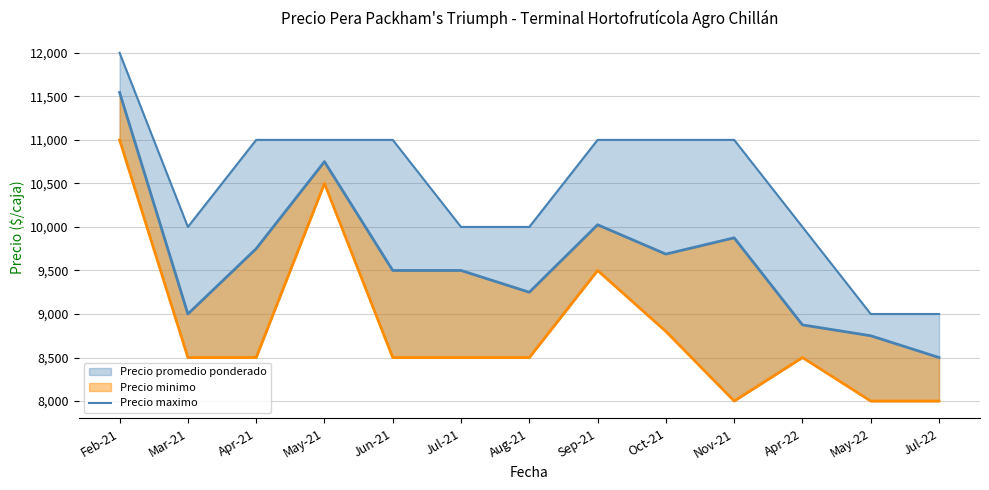

Reading left to right, what are all the values shown in this chart?

Feb-21=12000	Mar-21=10000	Apr-21=11000	May-21=11000	Jun-21=11000	Jul-21=10000	Aug-21=10000	Sep-21=11000	Oct-21=11000	Nov-21=11000	Apr-22=10000	May-22=9000	Jul-22=9000